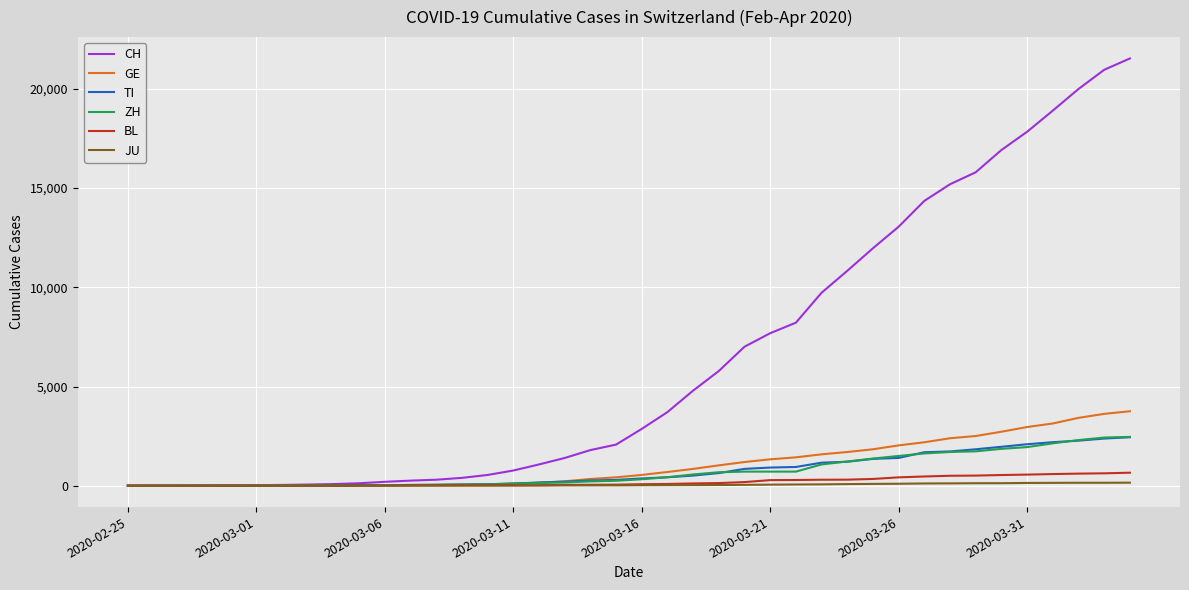

What is the highest value of the CH series?

21530